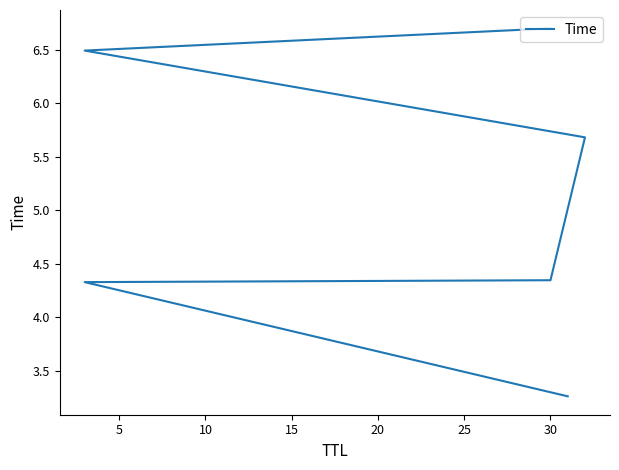

How many series are shown in this chart?

1